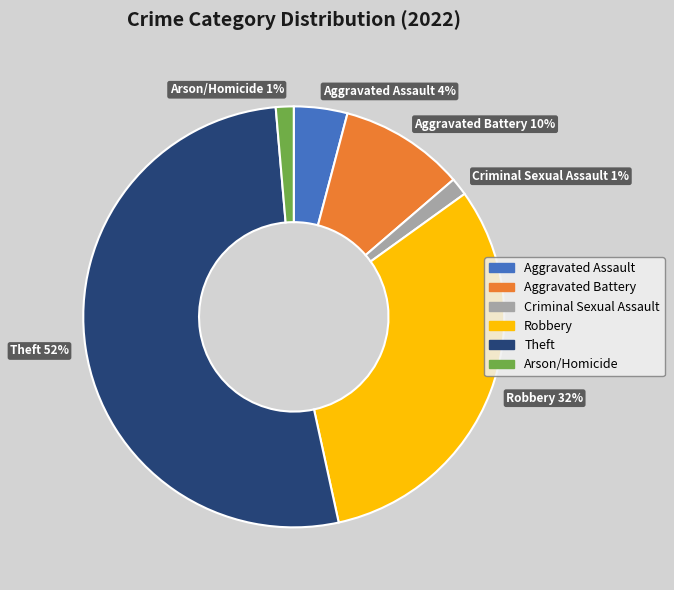

Between Criminal Sexual Assault and Theft, which is larger?

Theft